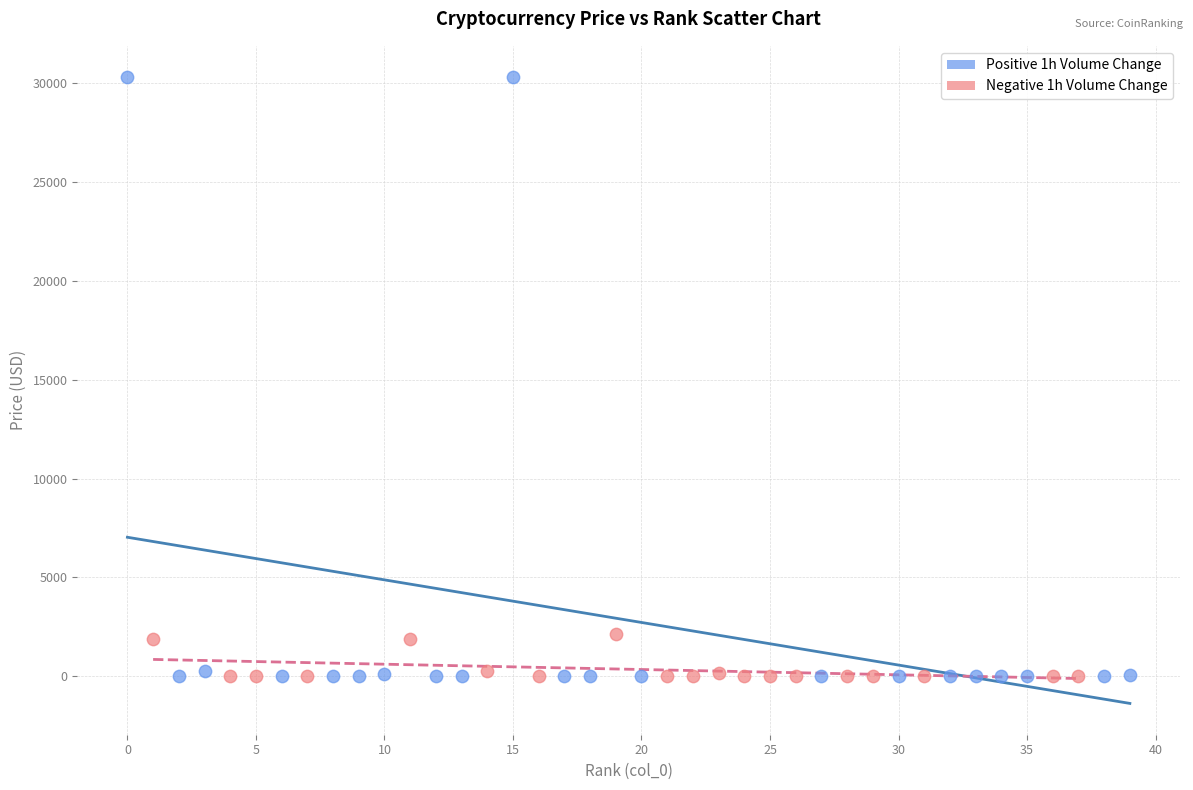

Which series has the largest Y range (max minus min)?

Positive 1h Volume Change